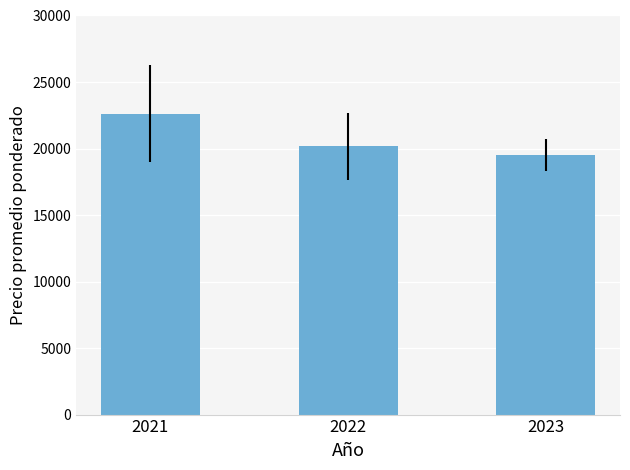

Does the chart contain stacked bars?

No